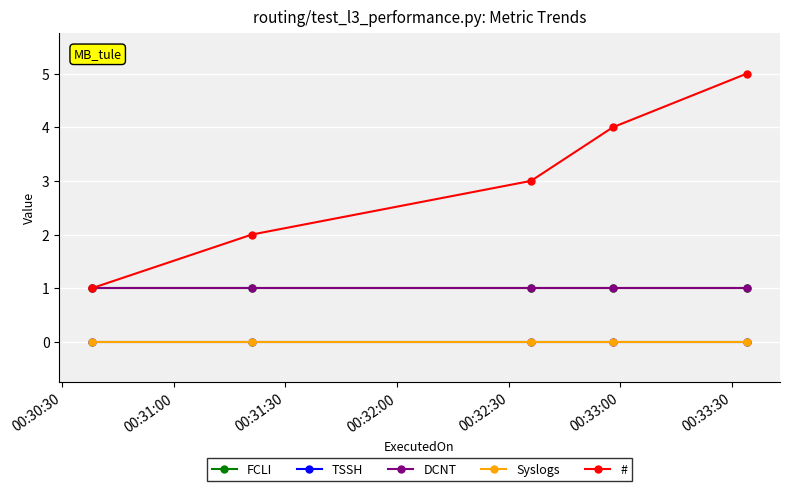

Which category has the lowest value across all series?

00:30:30